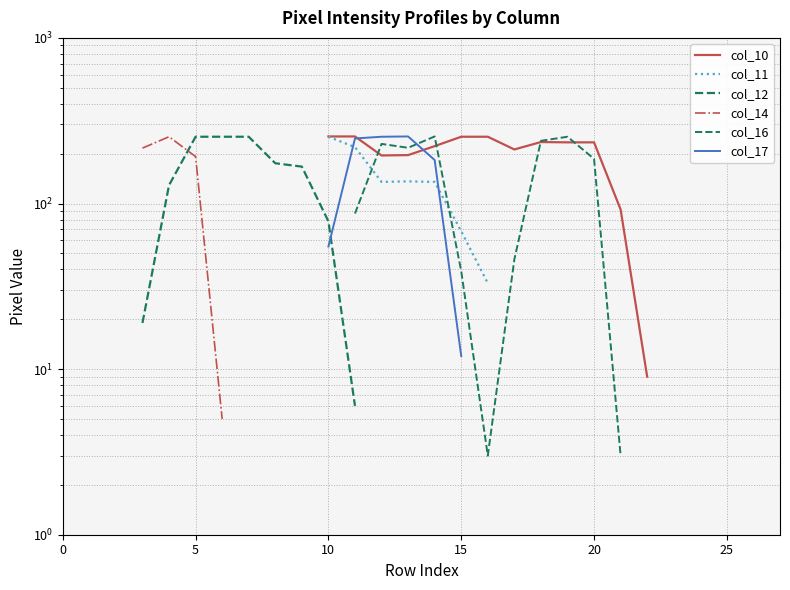

How many data points in col_11 are above 135?

3